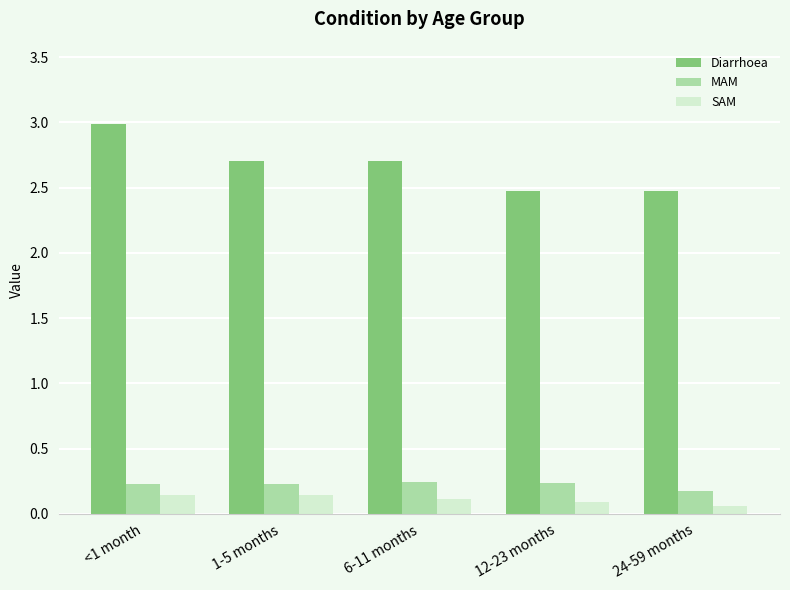

True or false: MAM has a value of 0.2 at 6-11 months.

True